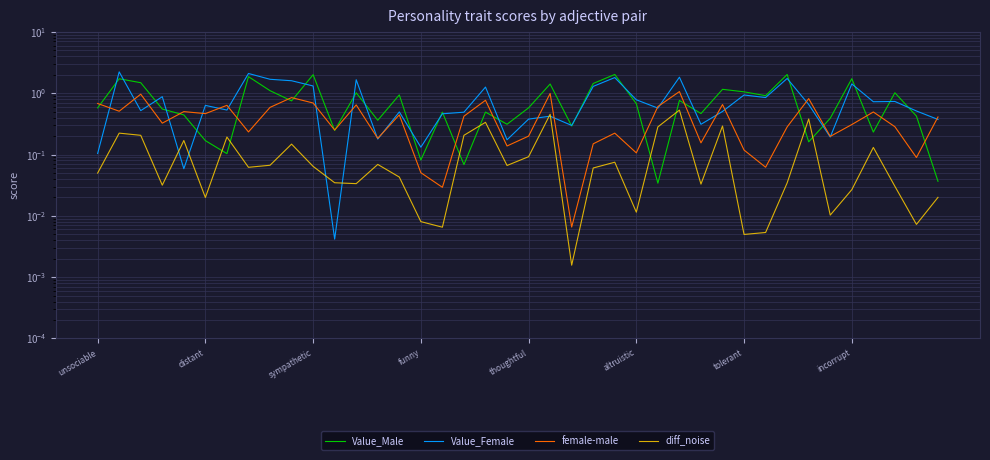

How many data points does each series have?

40